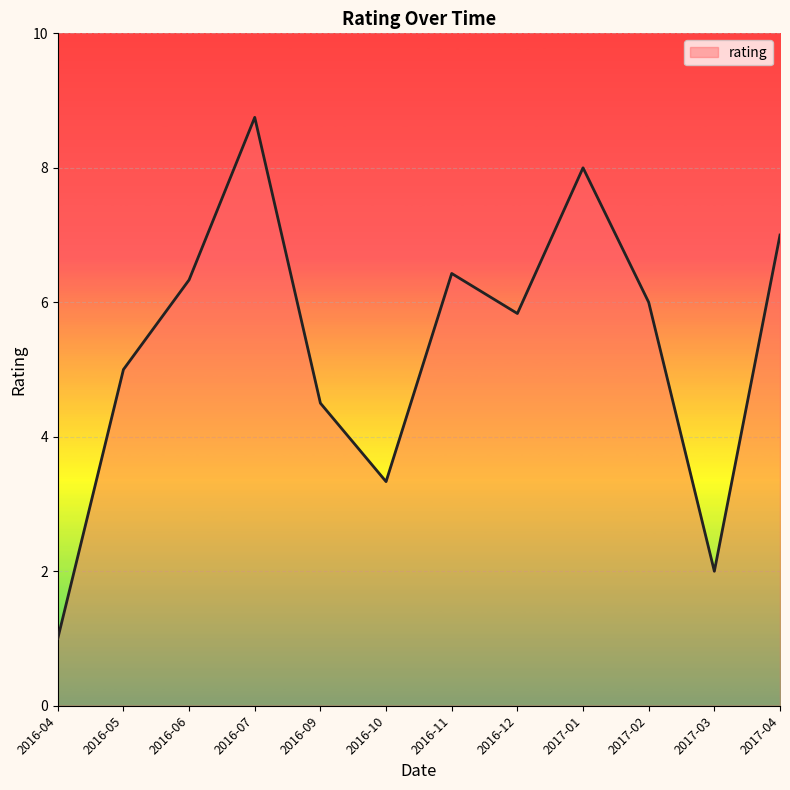

Is it true that the value at 2016-06 is 3.4?

False